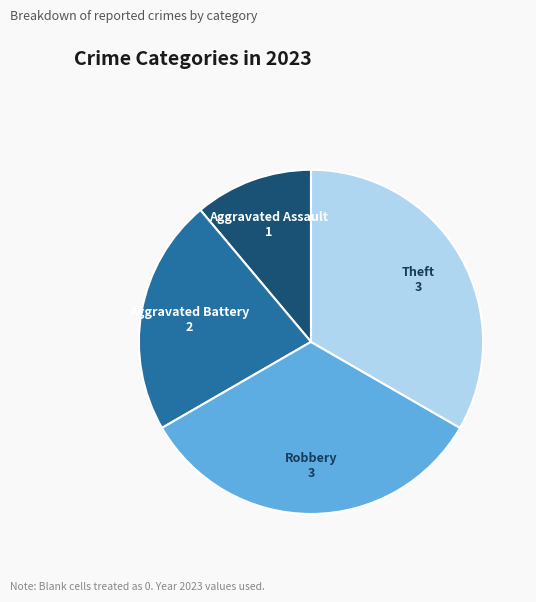

Is it true that Aggravated Assault is 1% of the pie?

False